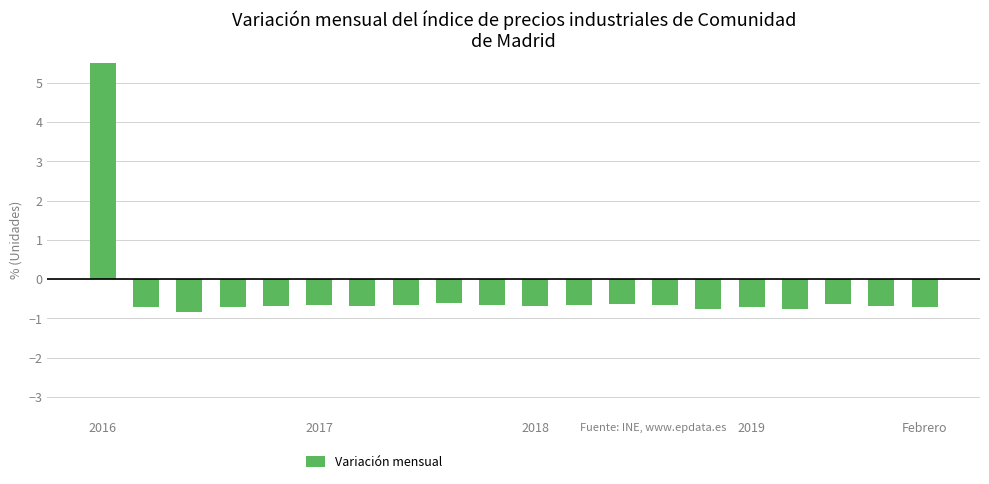

True or false: the data shows -0.7 at 7.

True